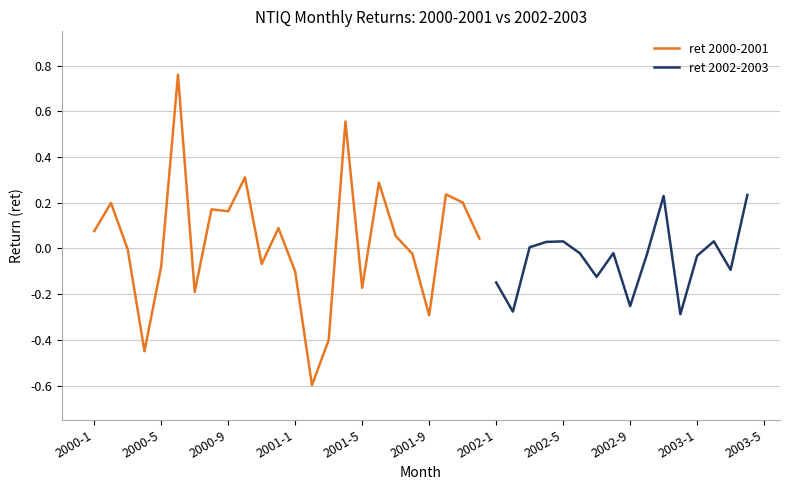

How many data points does each series have?

24